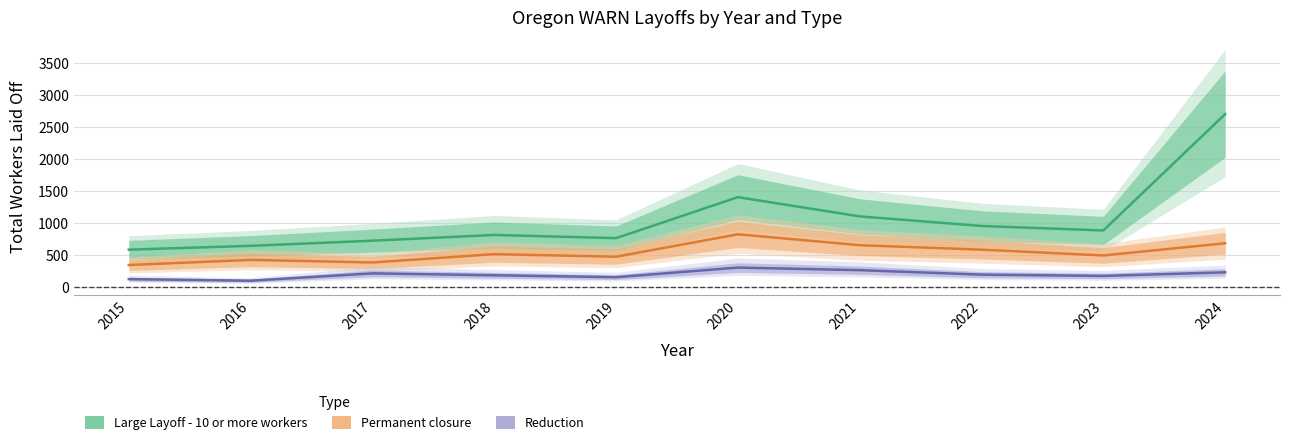

Where is the first local minimum for Permanent closure?

2017